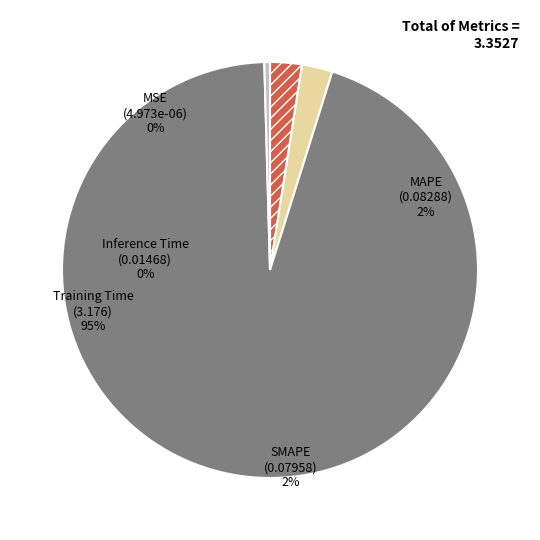

What is the majority slice?

Training Time